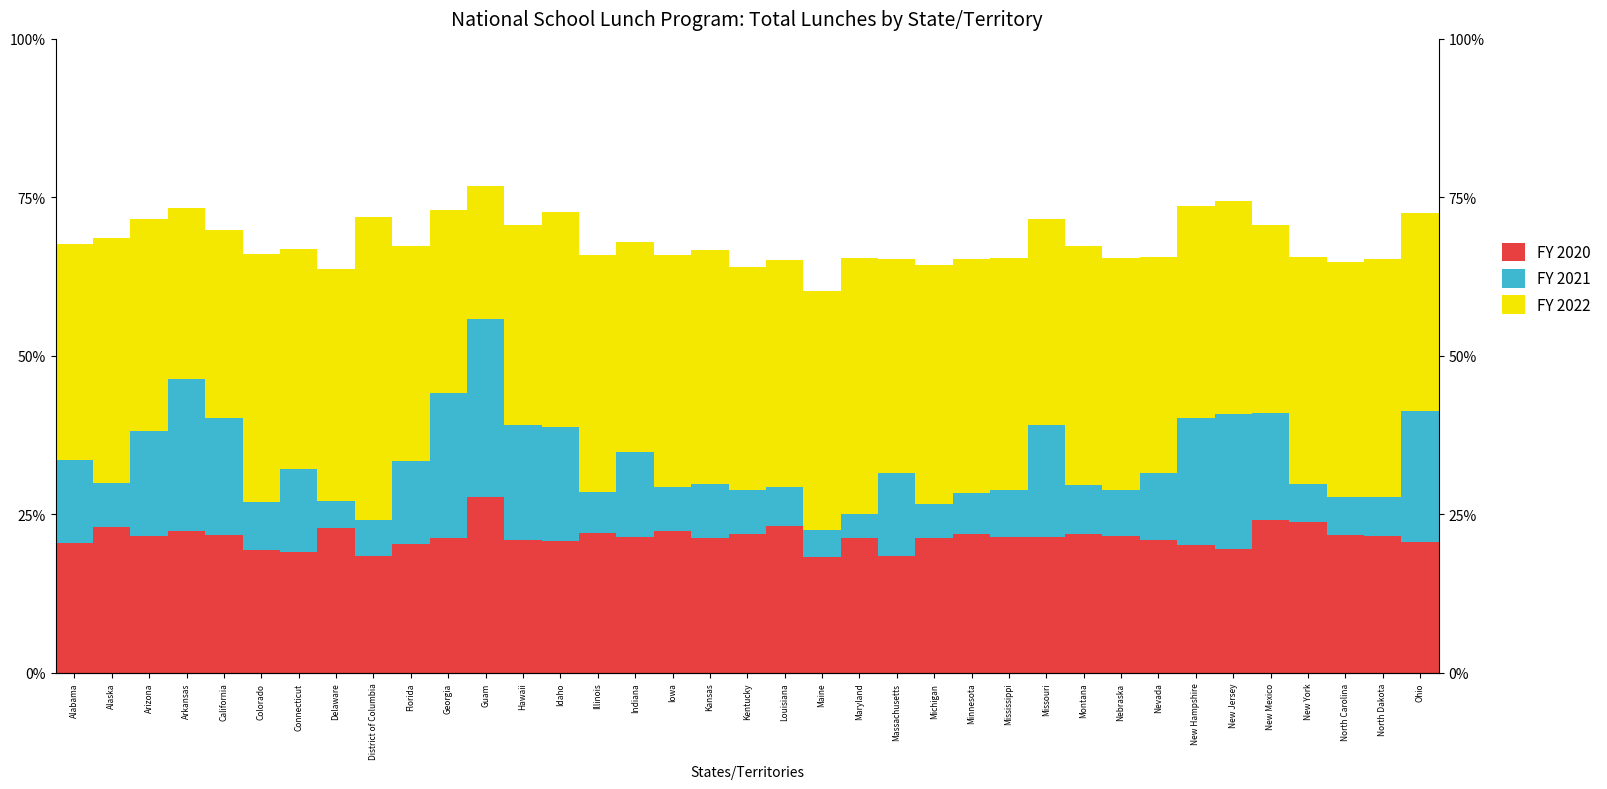

What position from the left is North Carolina?

35